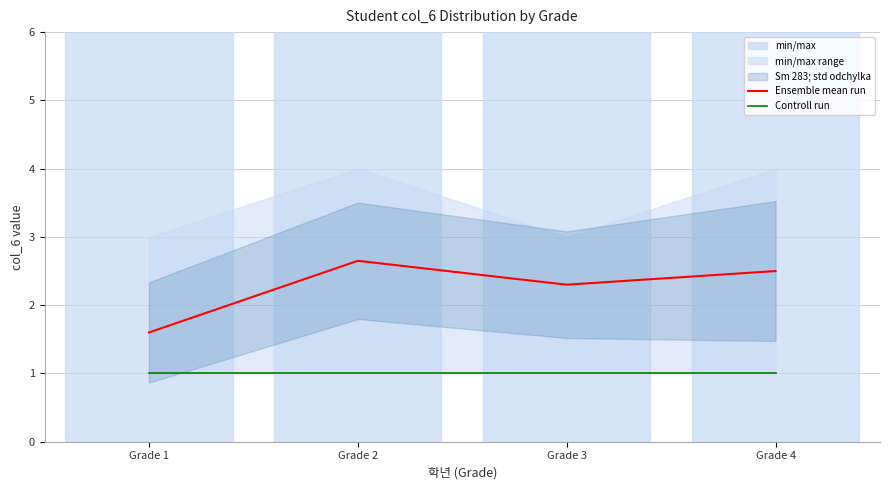

At which category is the sum across all series the highest?

Grade 2